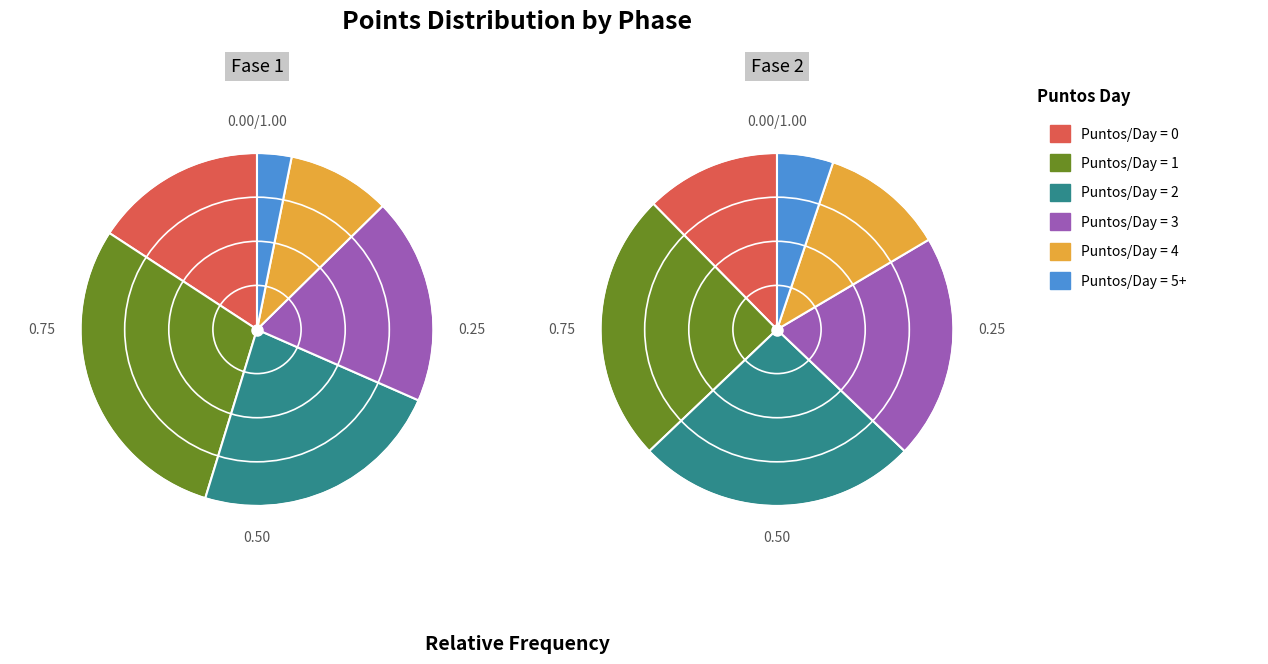

Is the sum of 5+ and 3 greater than half?

No